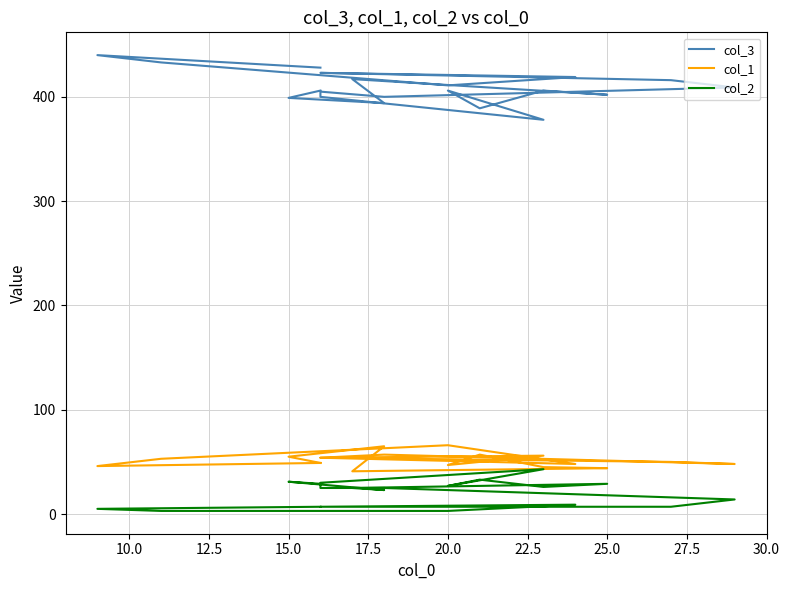

Which series has the largest total across all categories?

col_3